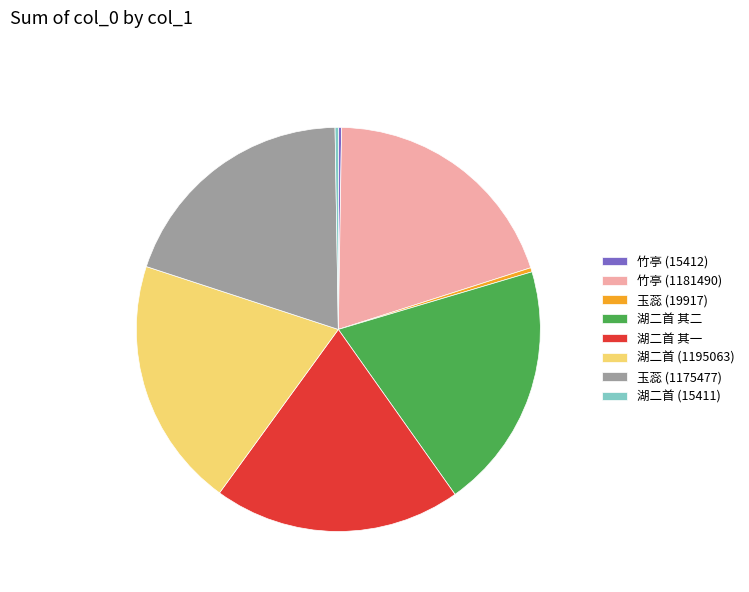

Do 玉蕊 (19917) and 竹亭 (1181490) together represent more than half of the pie?

No